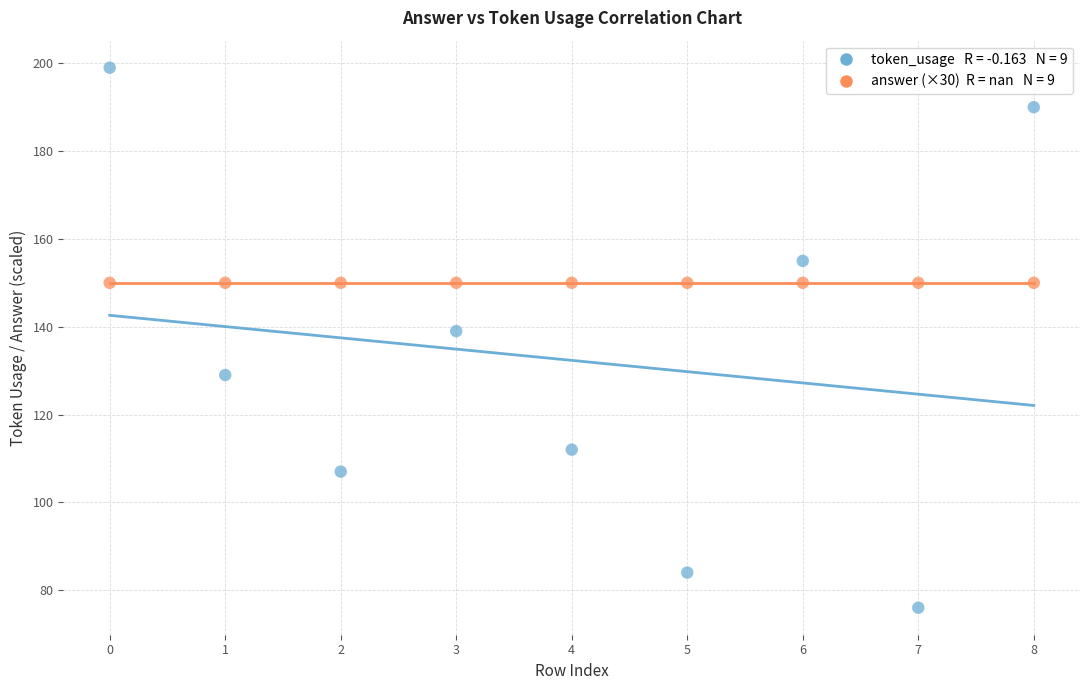

Across all series, what Y value is closest to 137?

139